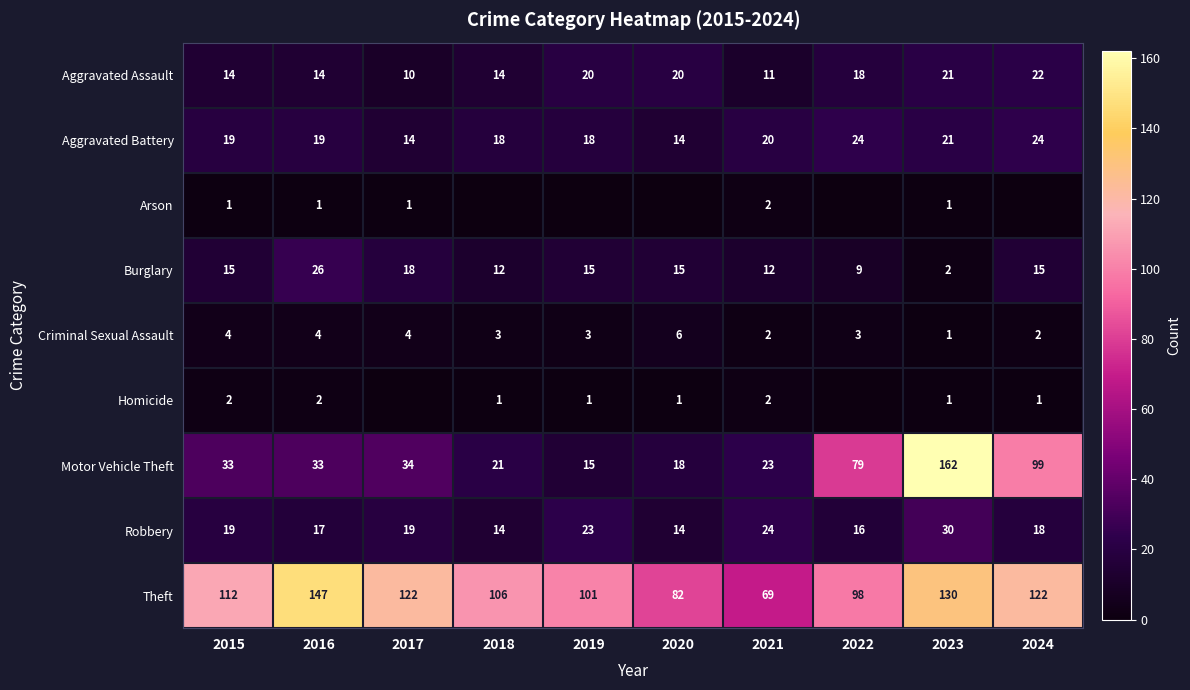

What is the sum of all Robbery values?

194